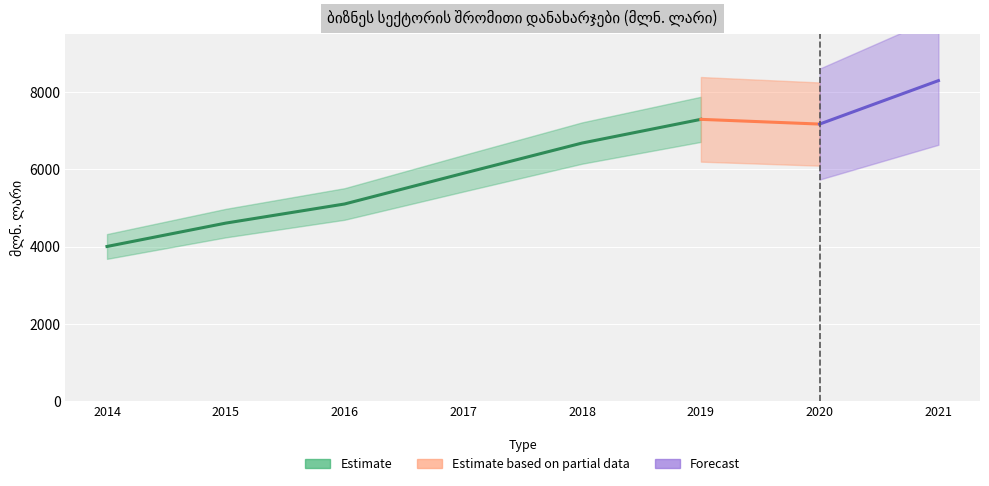

True or false: the data shows 1945.5 at 2016.

False